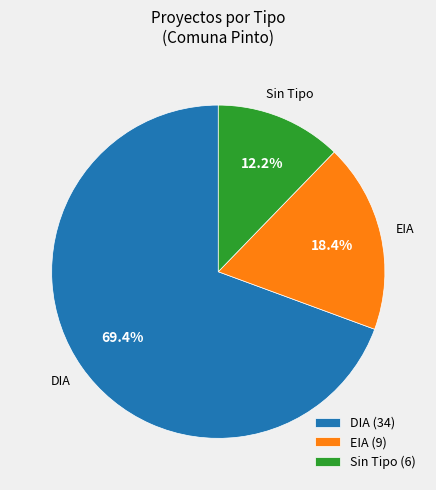

Rank the categories by value from lowest to highest.

Sin Tipo (6), EIA (9), DIA (34)